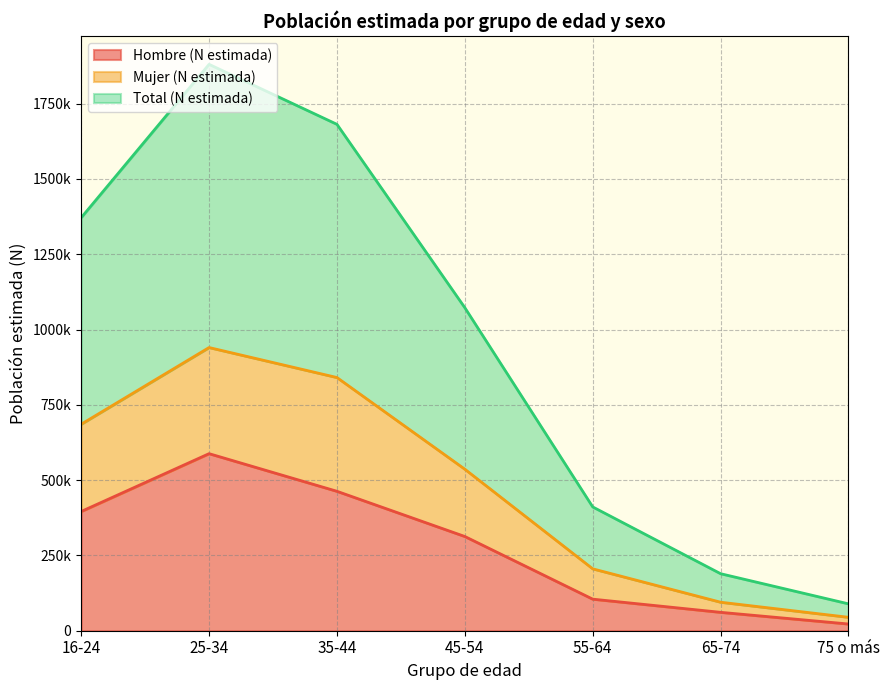

What is the label of the 4th point from the right?

45-54